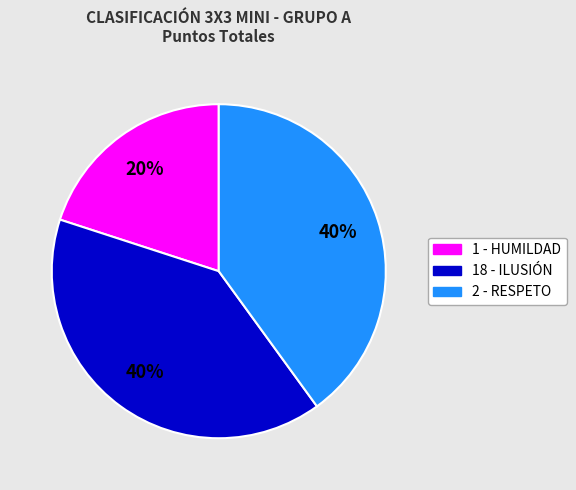

Is there any slice that represents more than half of the pie?

No